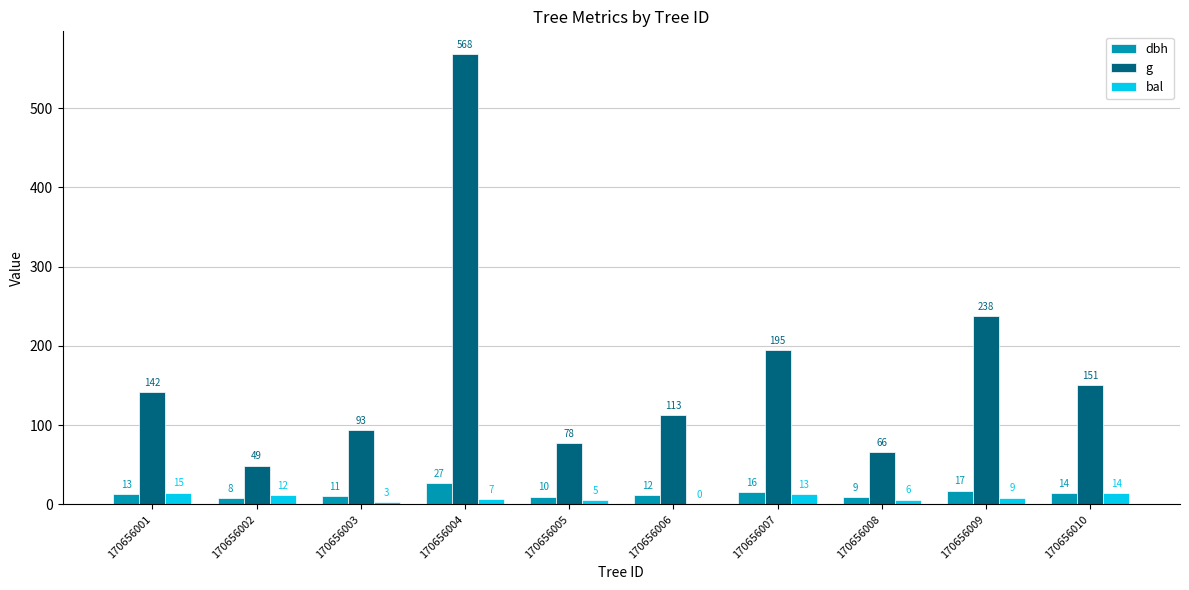

What are all the series names shown in the legend?

dbh, g, bal